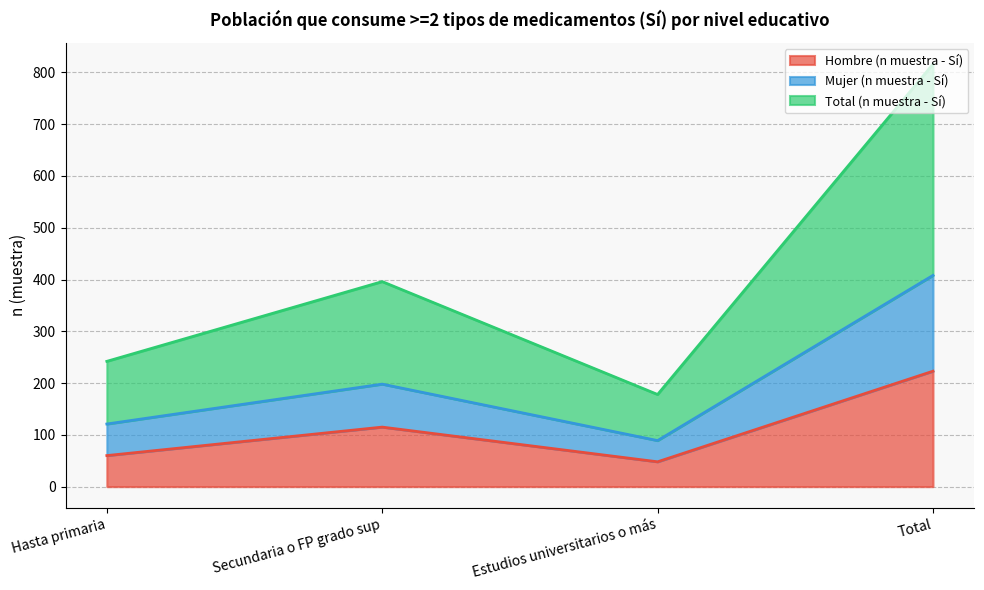

Which series has the largest range (max minus min)?

Total (n muestra - Sí)